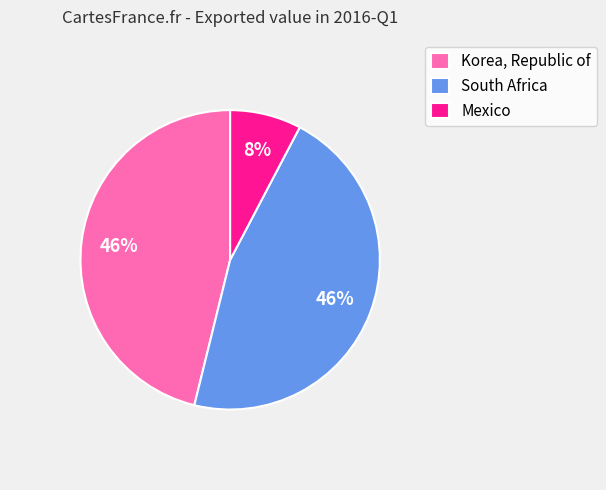

Which has a higher value, Mexico or South Africa?

South Africa